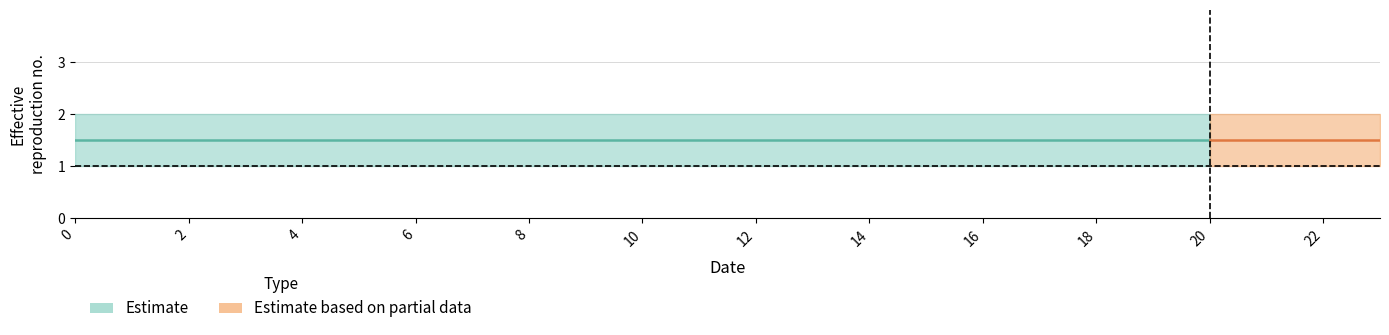

What is the greatest value displayed?

2